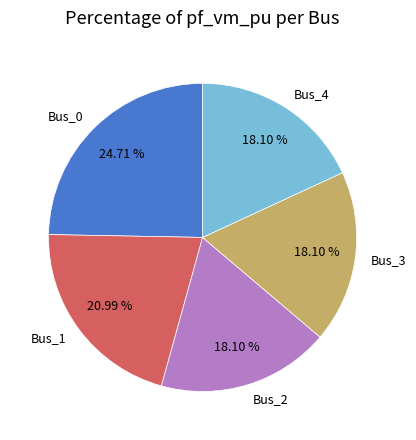

The Bus_0 slice represents 25% of the pie. True or false?

True